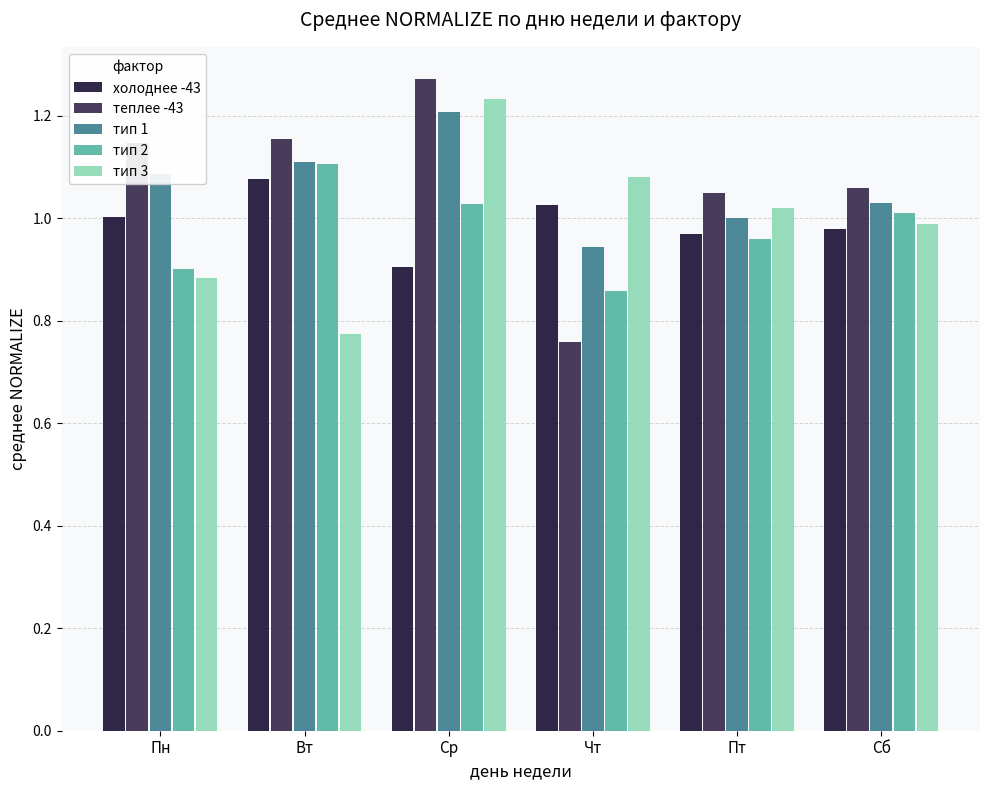

At which category is the sum across all series the highest?

Ср